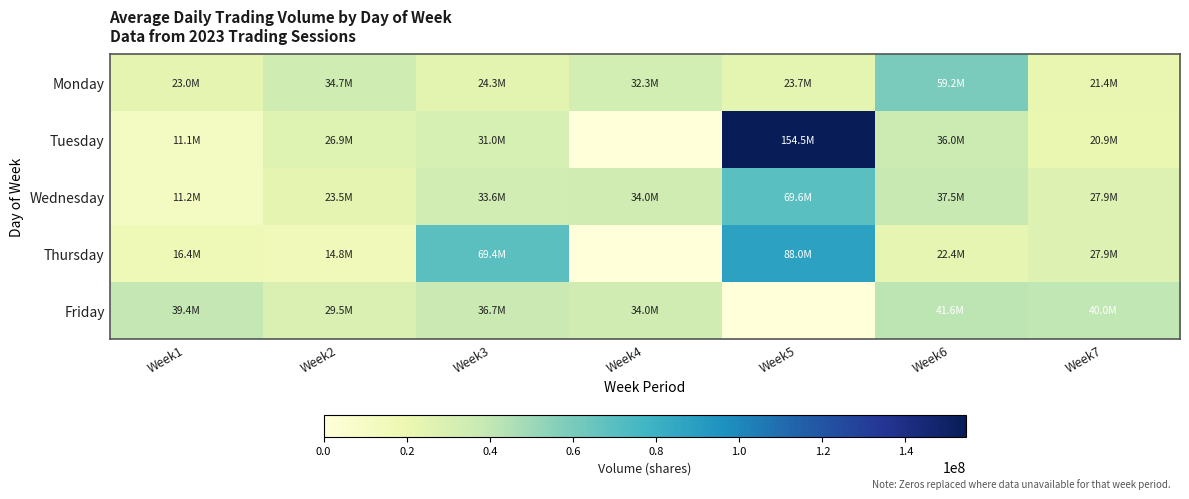

Reading left to right, list all the values displayed in this chart.

Monday: Week1=23034866	Week2=34671169	Week3=24257112	Week4=32332522	Week5=23719805	Week6=59186087	Week7=21423800
Tuesday: Week1=11116475	Week2=26879025	Week3=30992225	Week4=0	Week5=154537831	Week6=35999574	Week7=20934654
Wednesday: Week1=11202141	Week2=23522176	Week3=33574152	Week4=34031167	Week5=69564545	Week6=37469474	Week7=27894500
Thursday: Week1=16428529	Week2=14773665	Week3=69405704	Week4=0	Week5=87989459	Week6=22356101	Week7=27894500
Friday: Week1=39423050	Week2=29476051	Week3=36723917	Week4=34031167	Week5=0	Week6=41595866	Week7=40026169